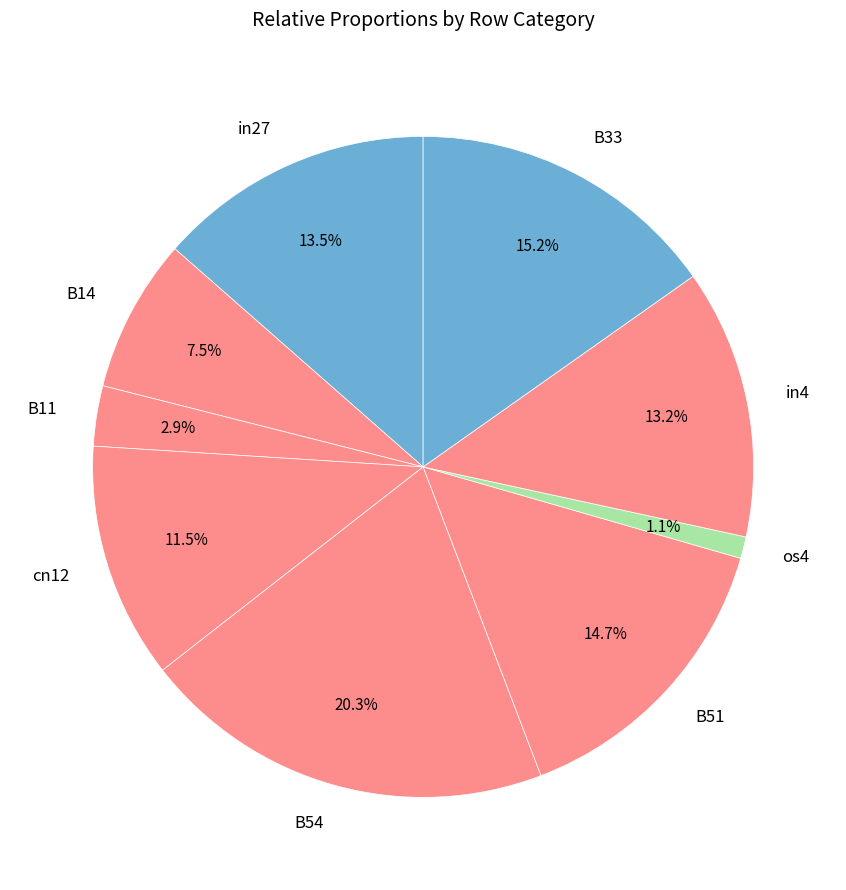

True or false: B54 accounts for 13% of the total.

False